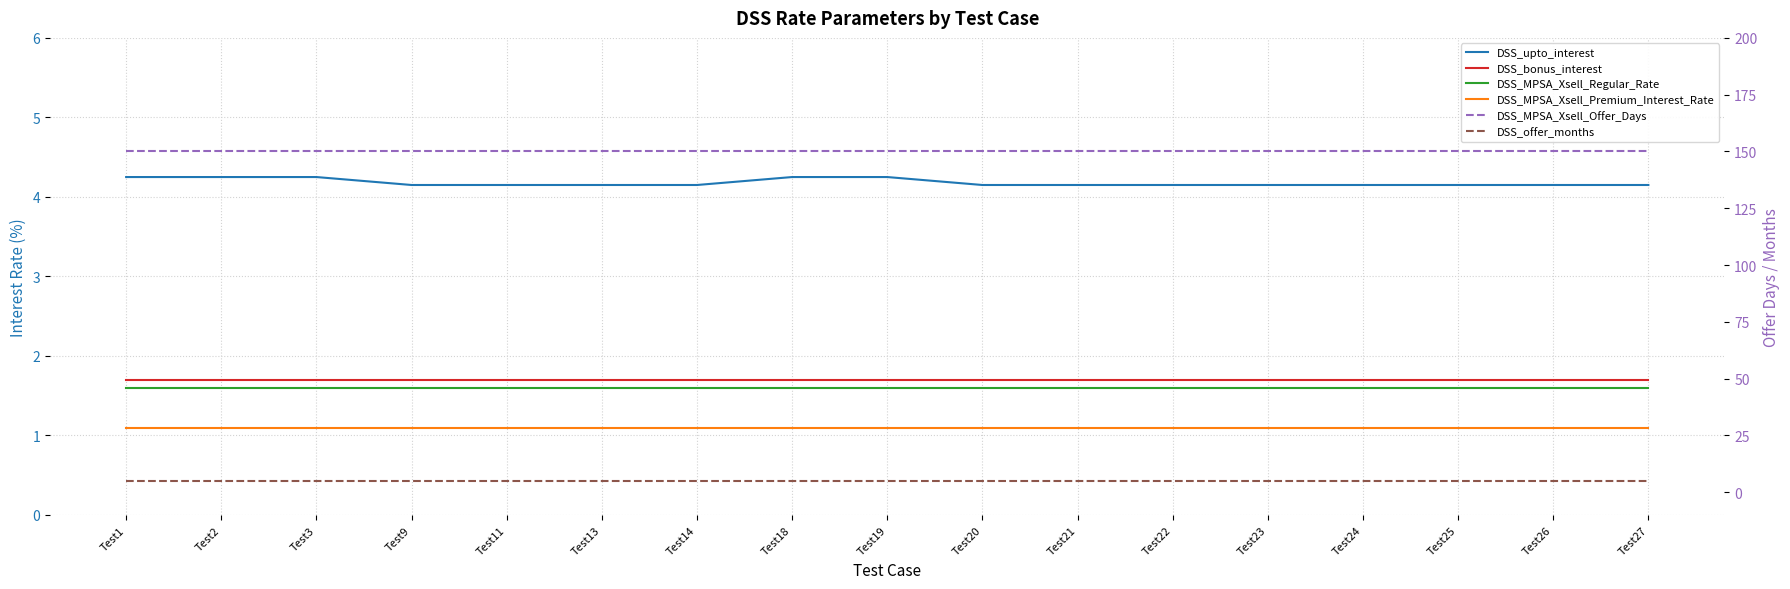

True or false: DSS_MPSA_Xsell_Regular_Rate has more than 0 points higher than both neighbors.

False